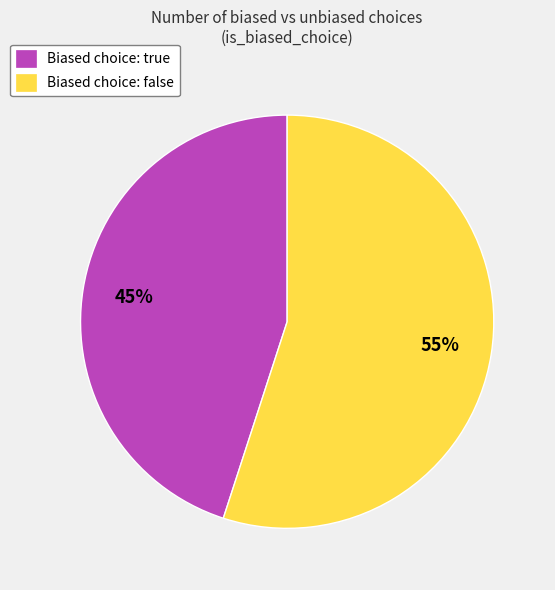

To the nearest percent, what is the difference between the largest and smallest slice percentages?

10%